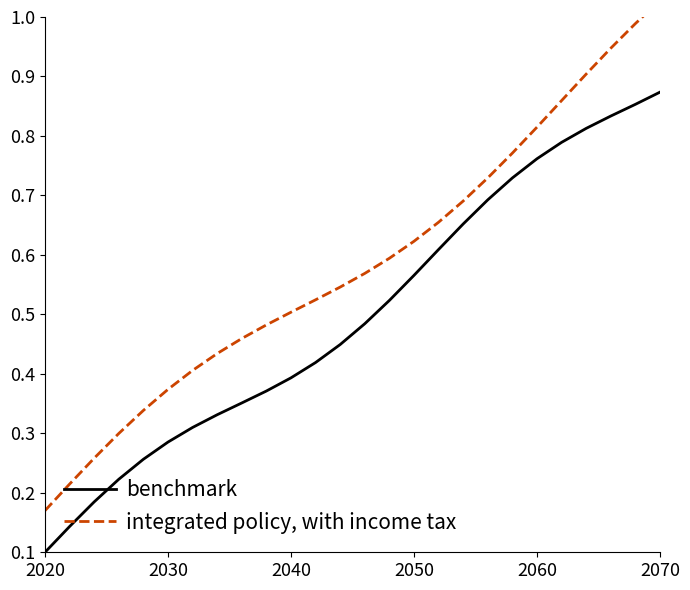

True or false: integrated policy, with income tax and benchmark cross at least once.

False